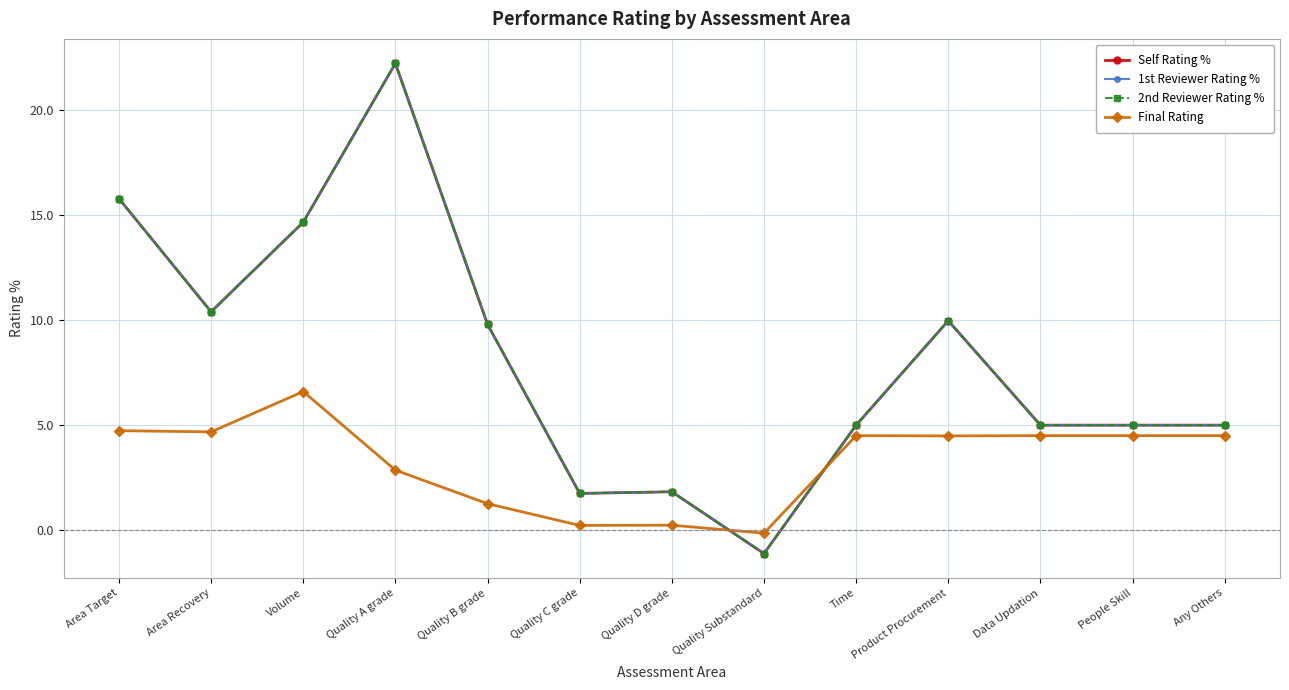

Does the chart have visible grid lines?

Yes